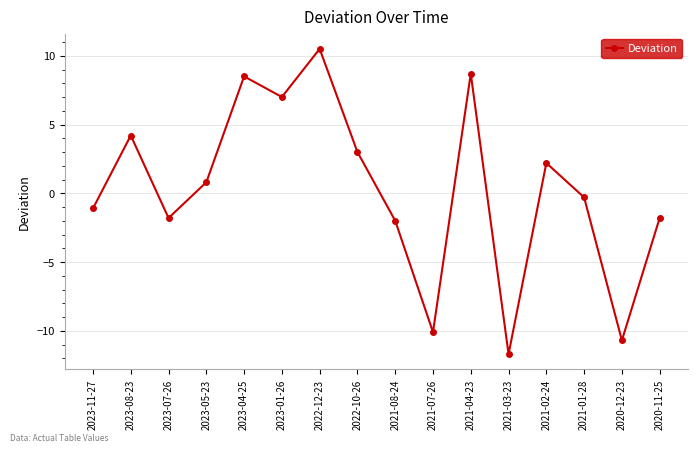

True or false: the data has more than 1 interior local peaks.

True